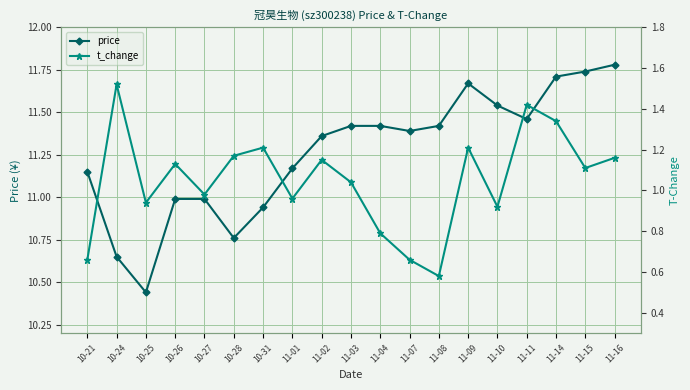

What are all the series names shown in the legend?

price, t_change